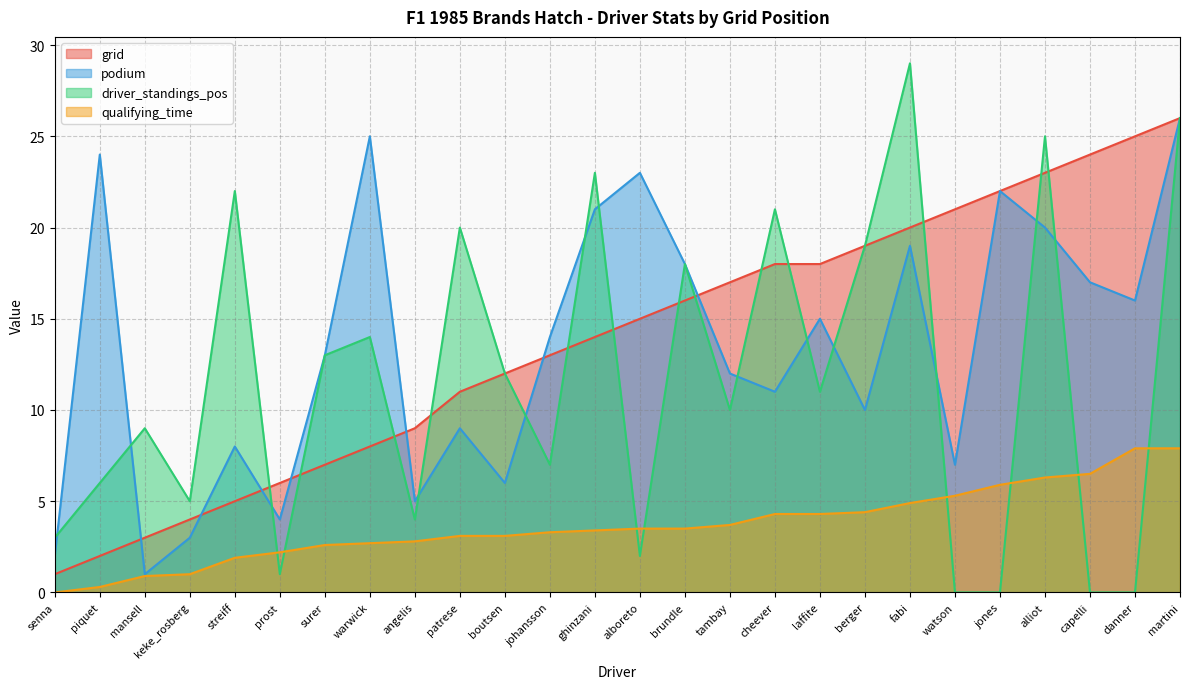

At which category does driver_standings_pos reach its first local valley?

keke_rosberg